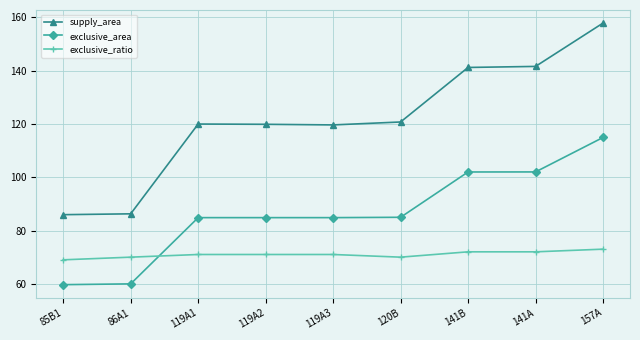

What is the label of the 2nd point from the left?

86A1